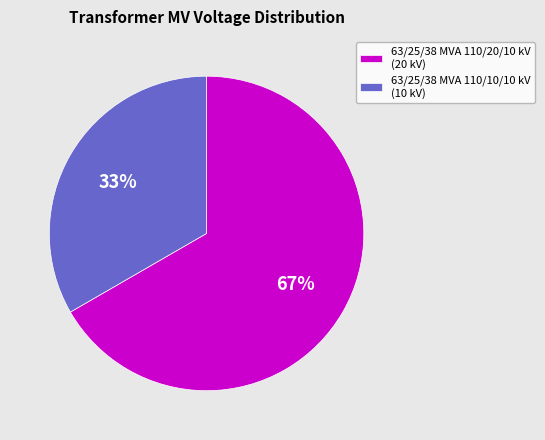

Which has a higher value, 63/25/38 MVA 110/20/10 kV or 63/25/38 MVA 110/10/10 kV?

63/25/38 MVA 110/20/10 kV